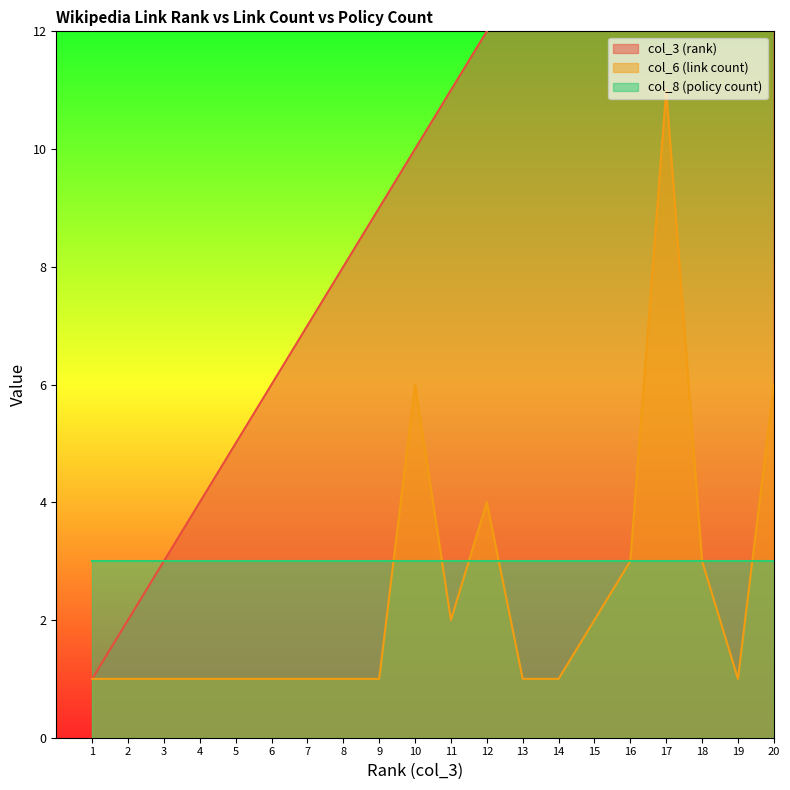

True or false: col_3 (rank) and col_6 (link count) intersect in this chart.

False